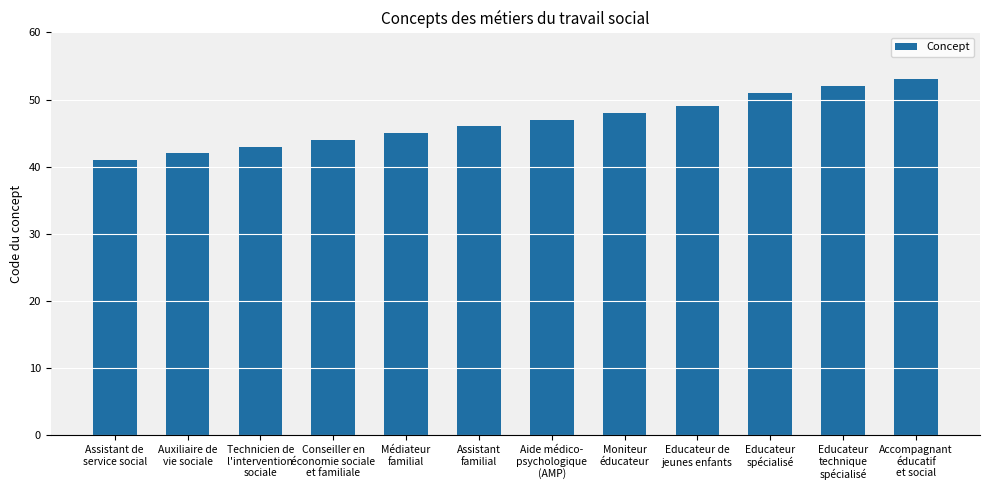

At which category does the chart reach its peak across all series?

Accompagnant
éducatif
et social